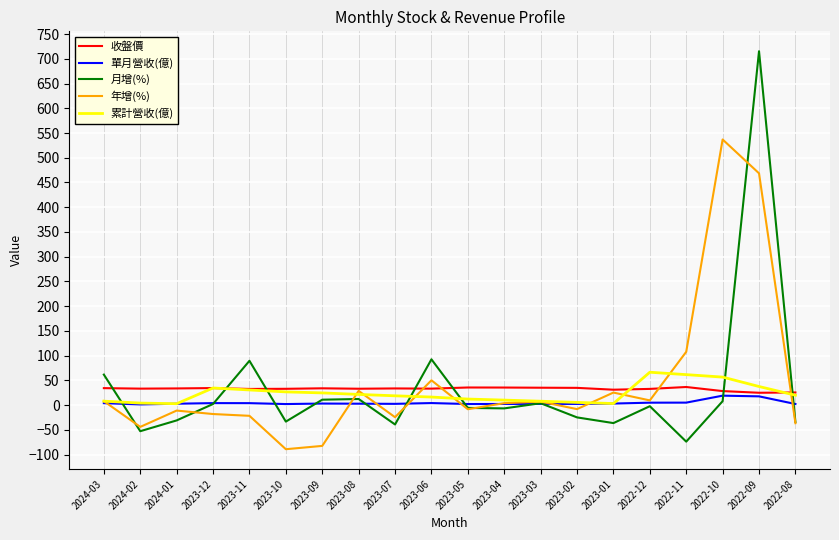

Which series has the largest range (max minus min)?

月增(%)